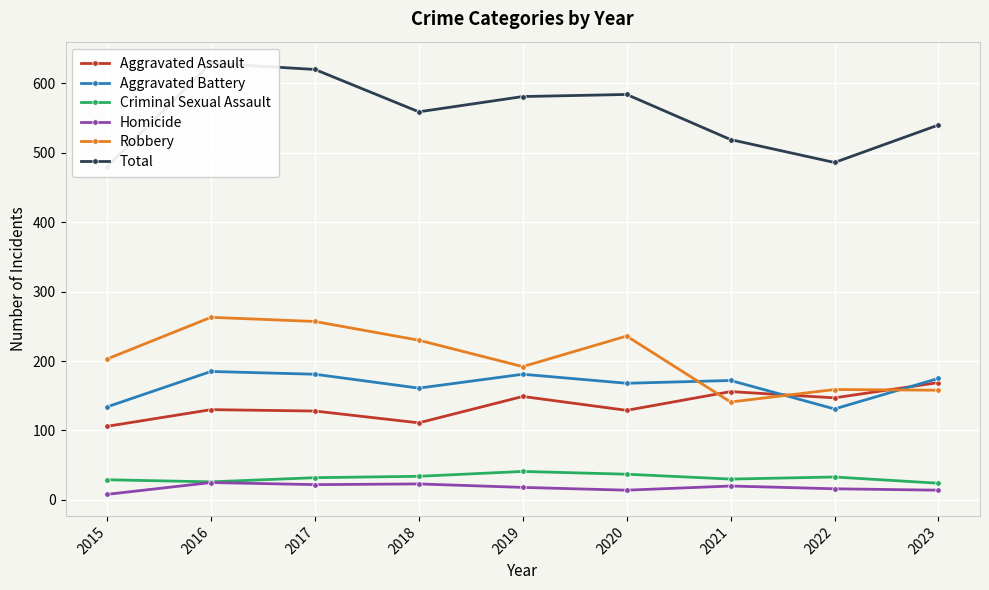

List the series in order of their peak value, highest first.

Total, Robbery, Aggravated Battery, Aggravated Assault, Criminal Sexual Assault, Homicide